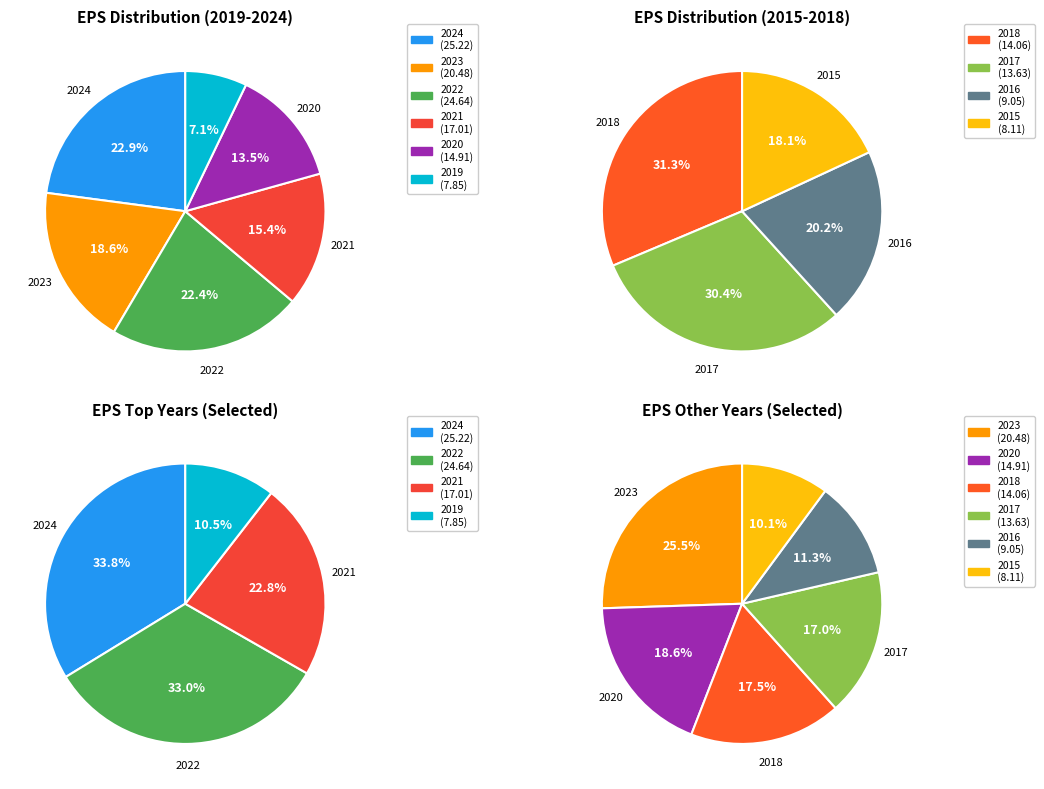

Does 2018 represent more than half of the total?

No